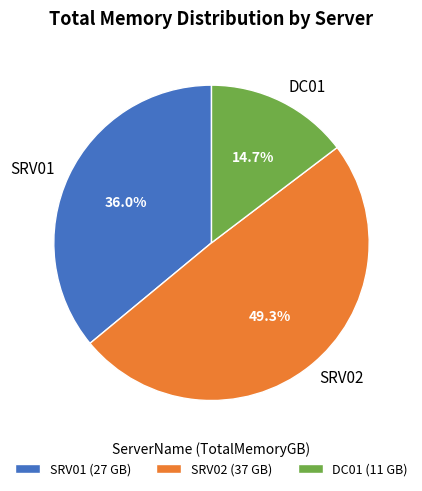

Is it true that SRV01 is 36% of the pie?

True